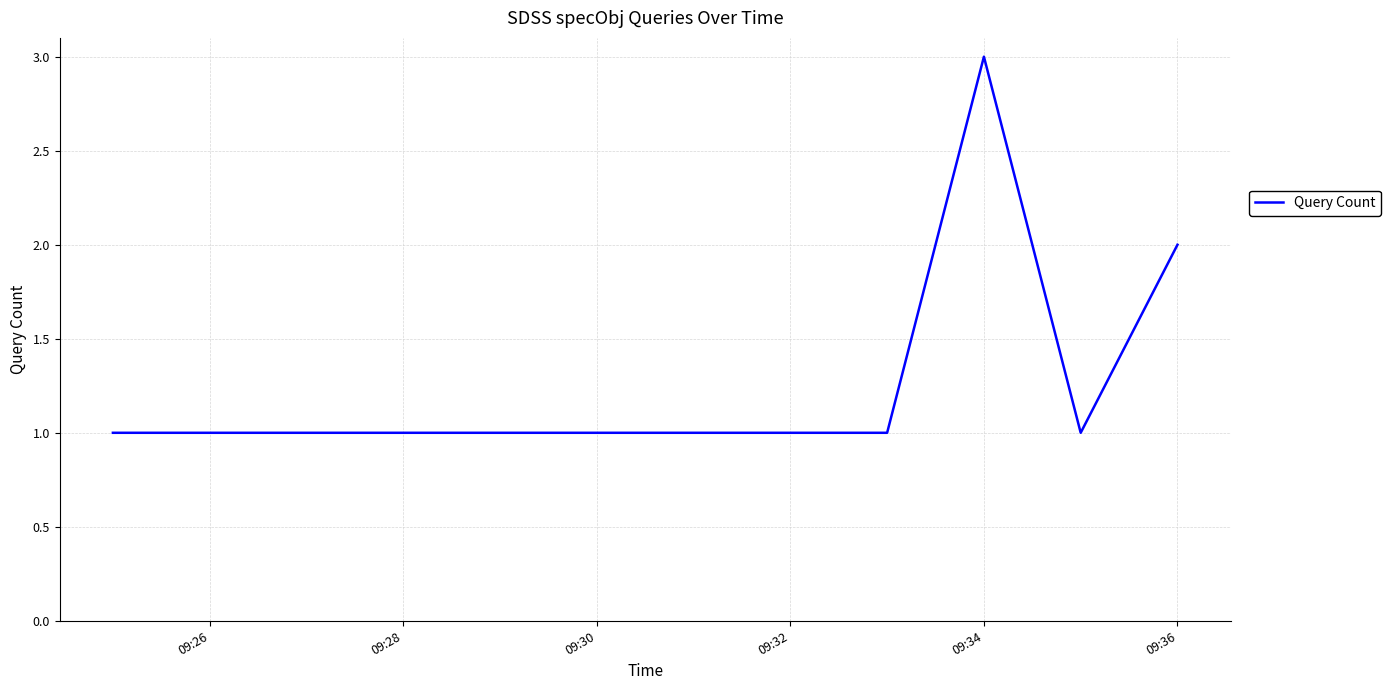

What is the sum of all values?

10